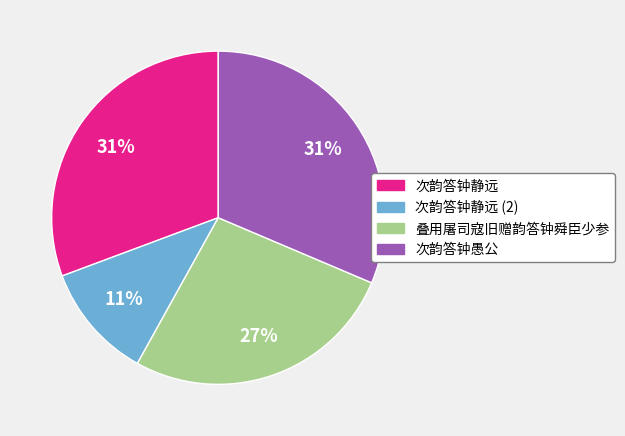

How many slices are in this pie chart?

4